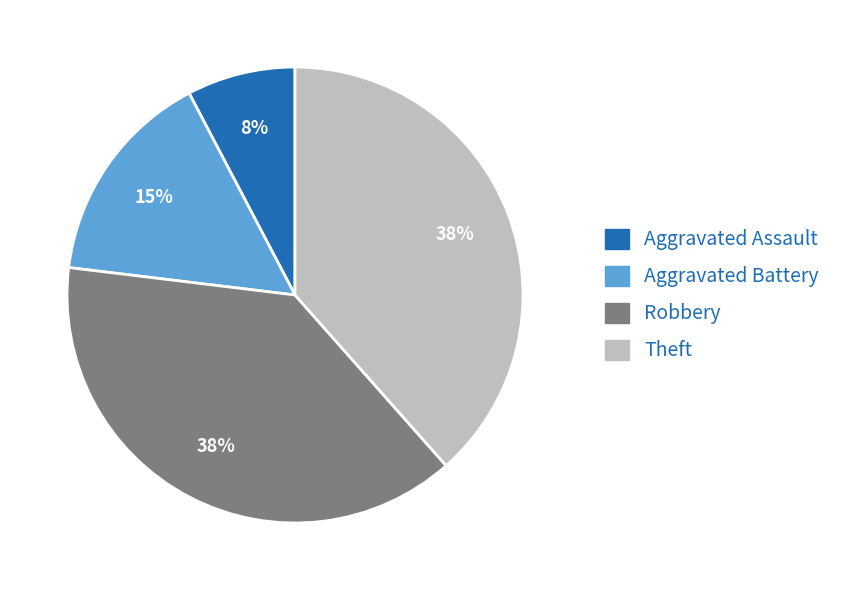

Approximately how many times larger is the value at Aggravated Assault compared to Theft?

0.2